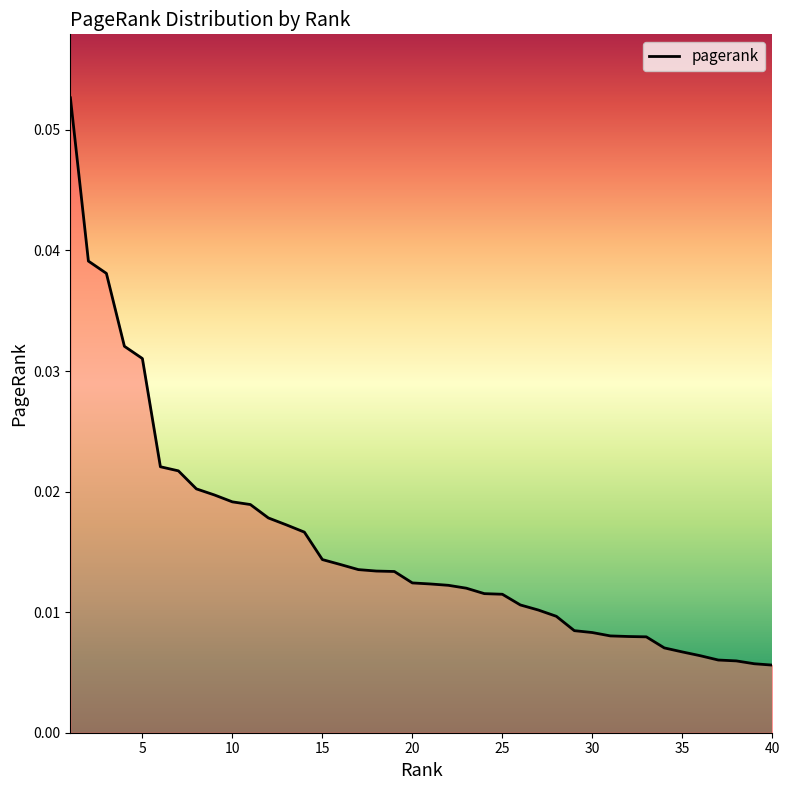

How many categories are shown in the chart?

40